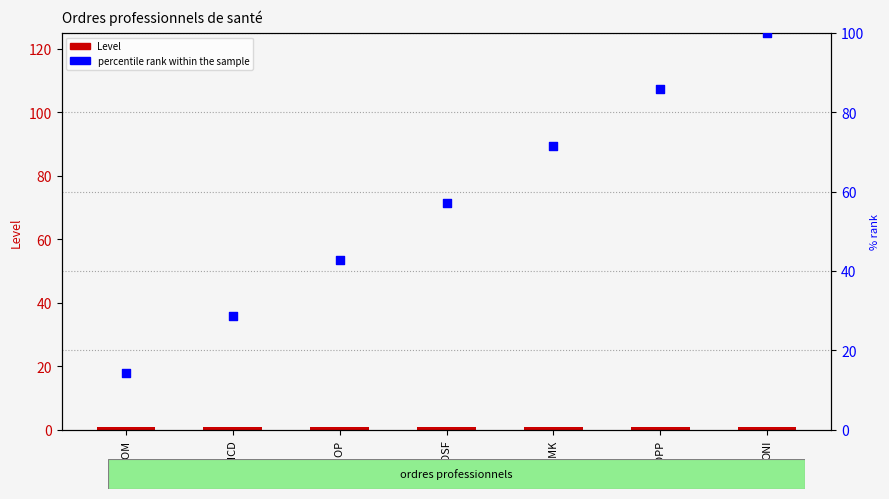

Is the value of Level at CNOMK greater than the value of percentile rank within the sample at CNOP?

No